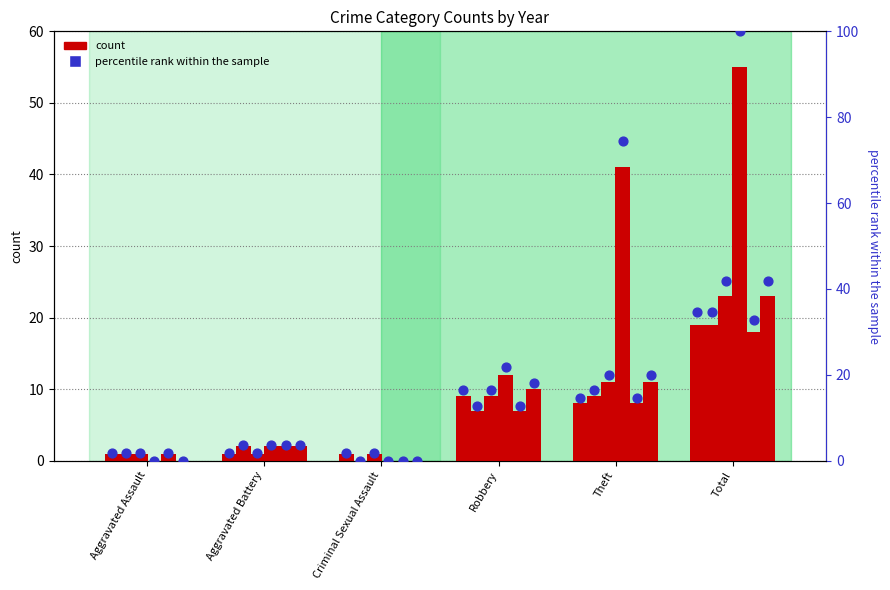

Which series contains the lowest Y value?

count